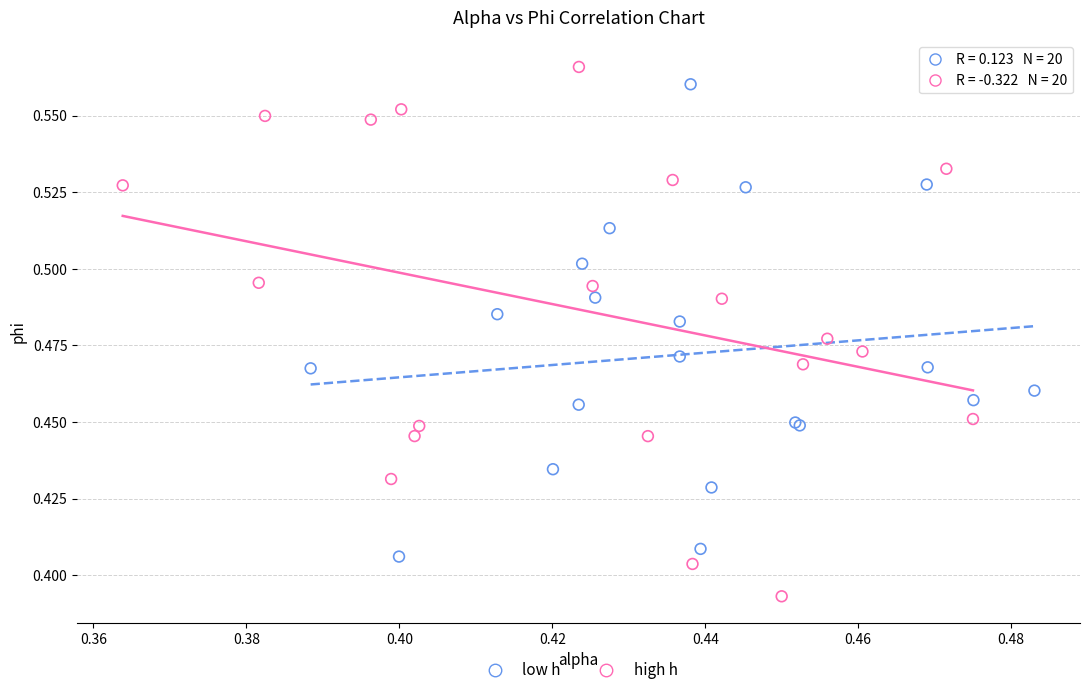

Which series contains the highest Y value?

high h